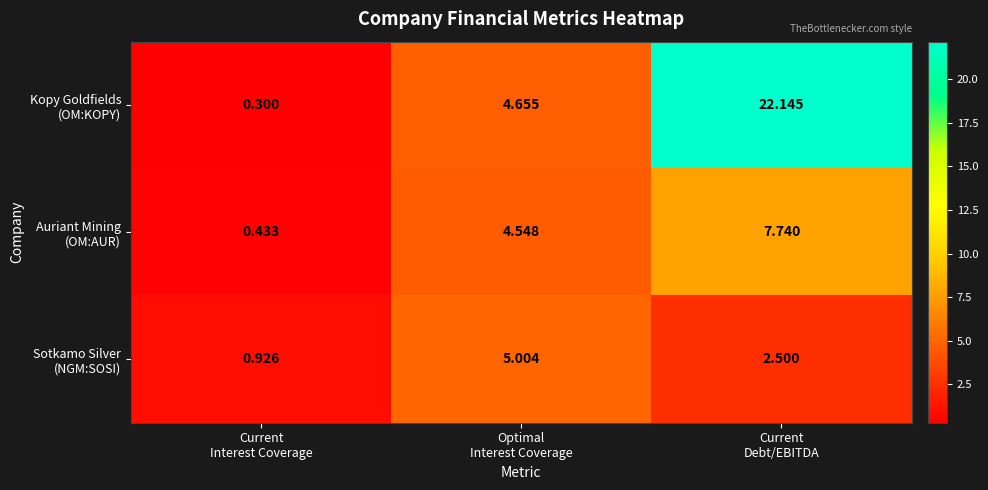

At how many categories does at least one series exceed 17?

1